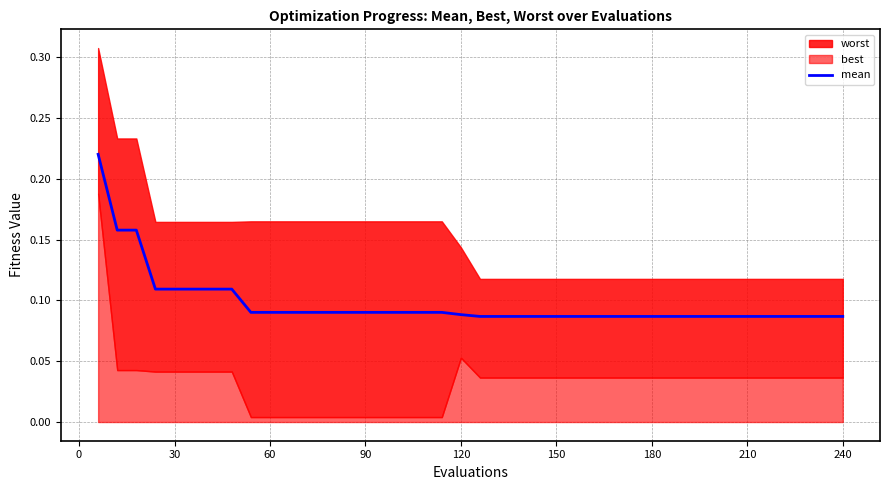

The value of mean at 90 is 0.2. True or false?

False